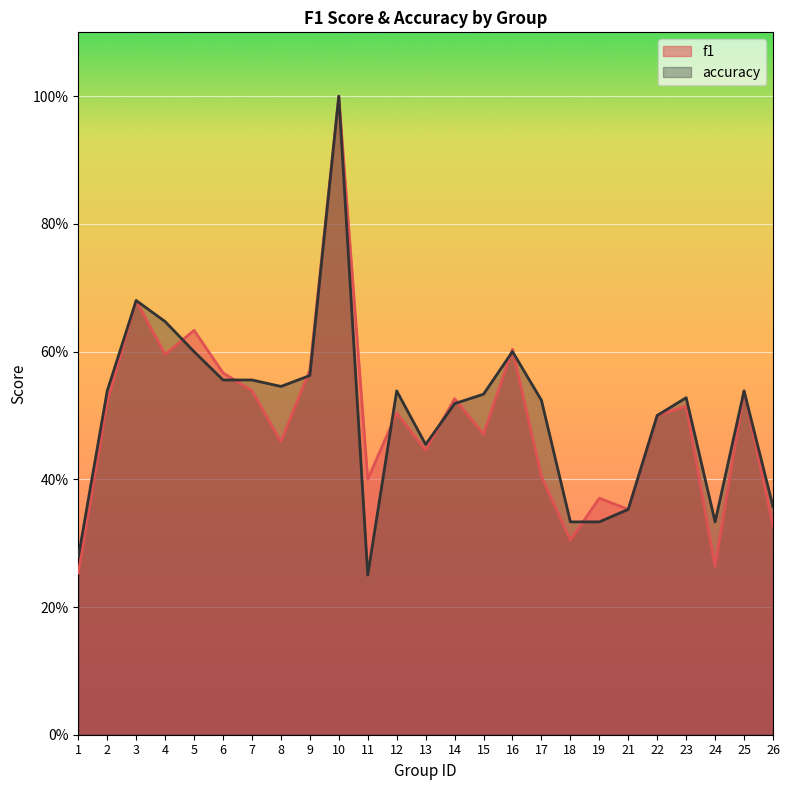

The value of f1 at 8 is 0.5. True or false?

True